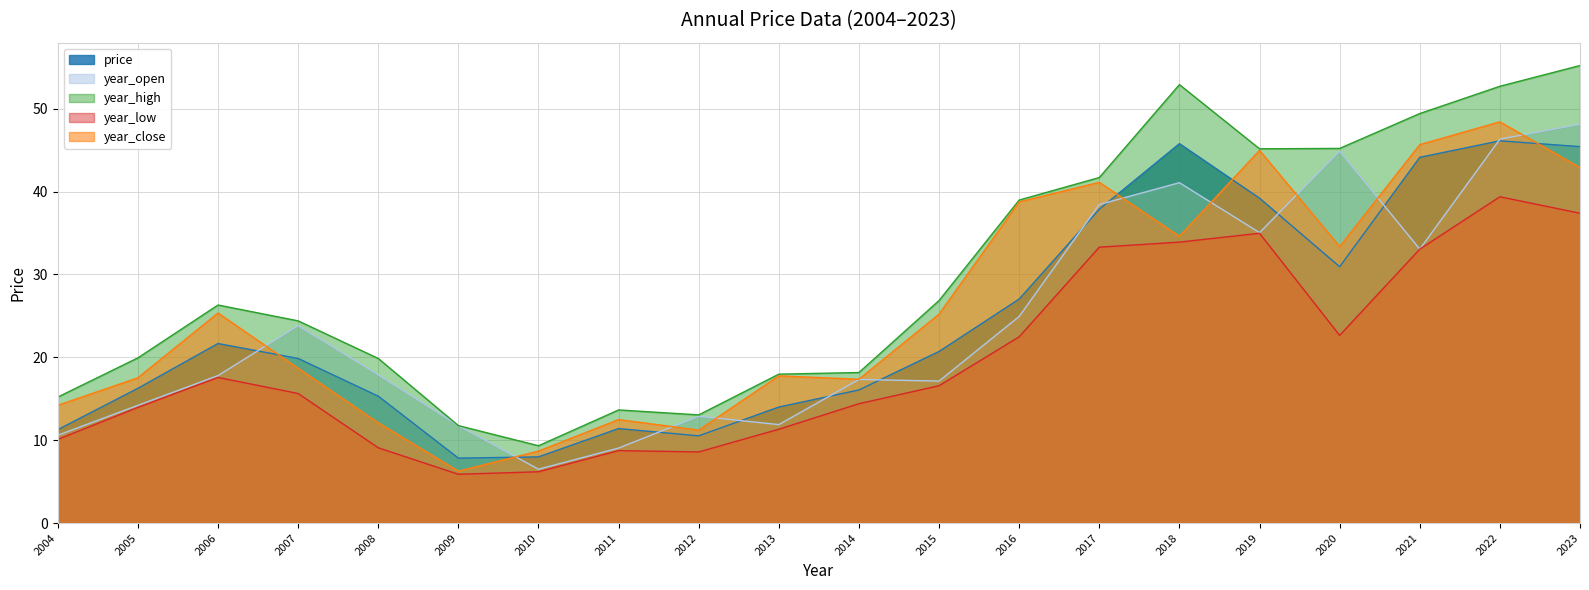

Count the number of data series in this chart.

5